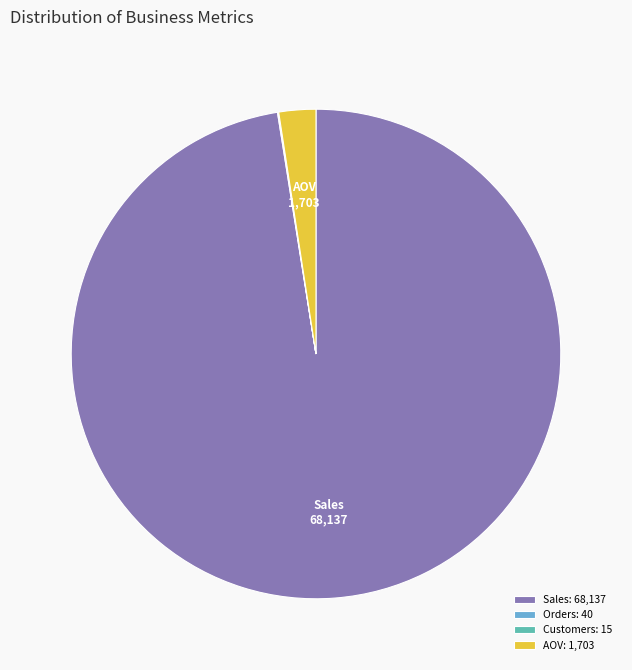

Which has a higher value, AOV: 1,703 or Sales: 68,137?

Sales: 68,137